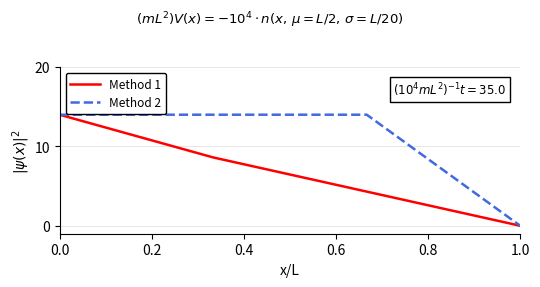

Rank the series by their average value, from highest to lowest.

Method 2, Method 1